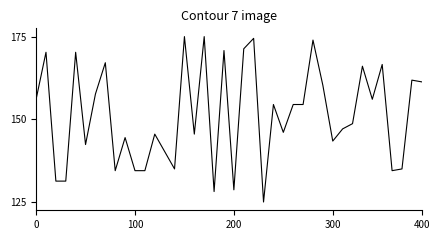

Does the chart display data point markers on the line(s)?

No